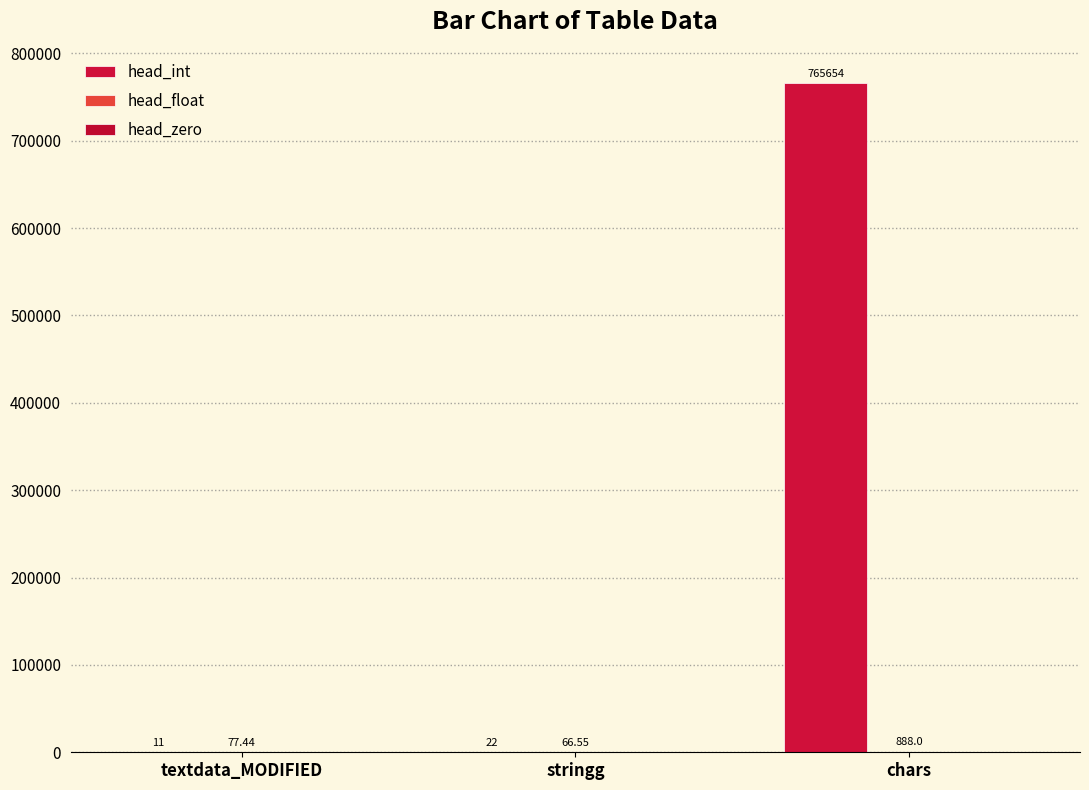

Between textdata_MODIFIED and chars, which is larger?

chars